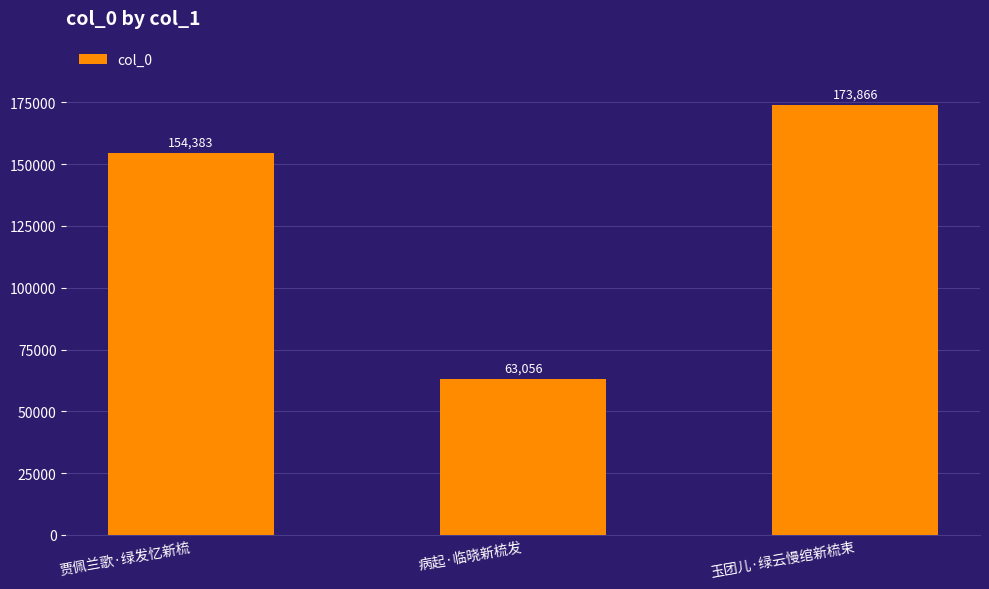

Rank the categories by value from highest to lowest.

玉团儿·绿云慢绾新梳束, 贾佩兰歌·绿发忆新梳, 病起·临晓新梳发